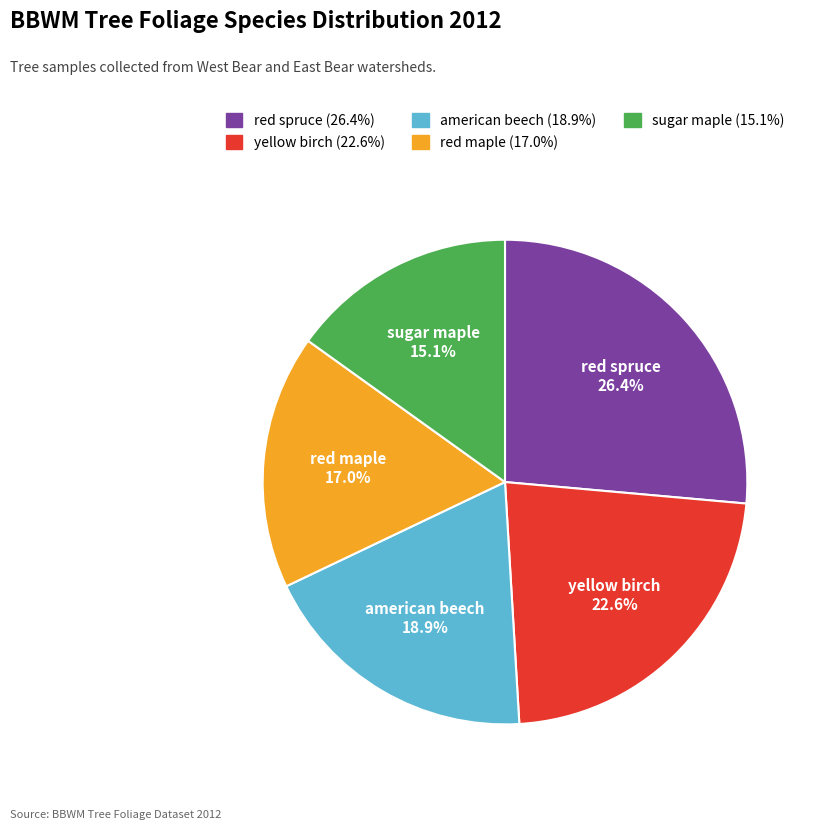

To the nearest percent, what is the average slice percentage?

20%